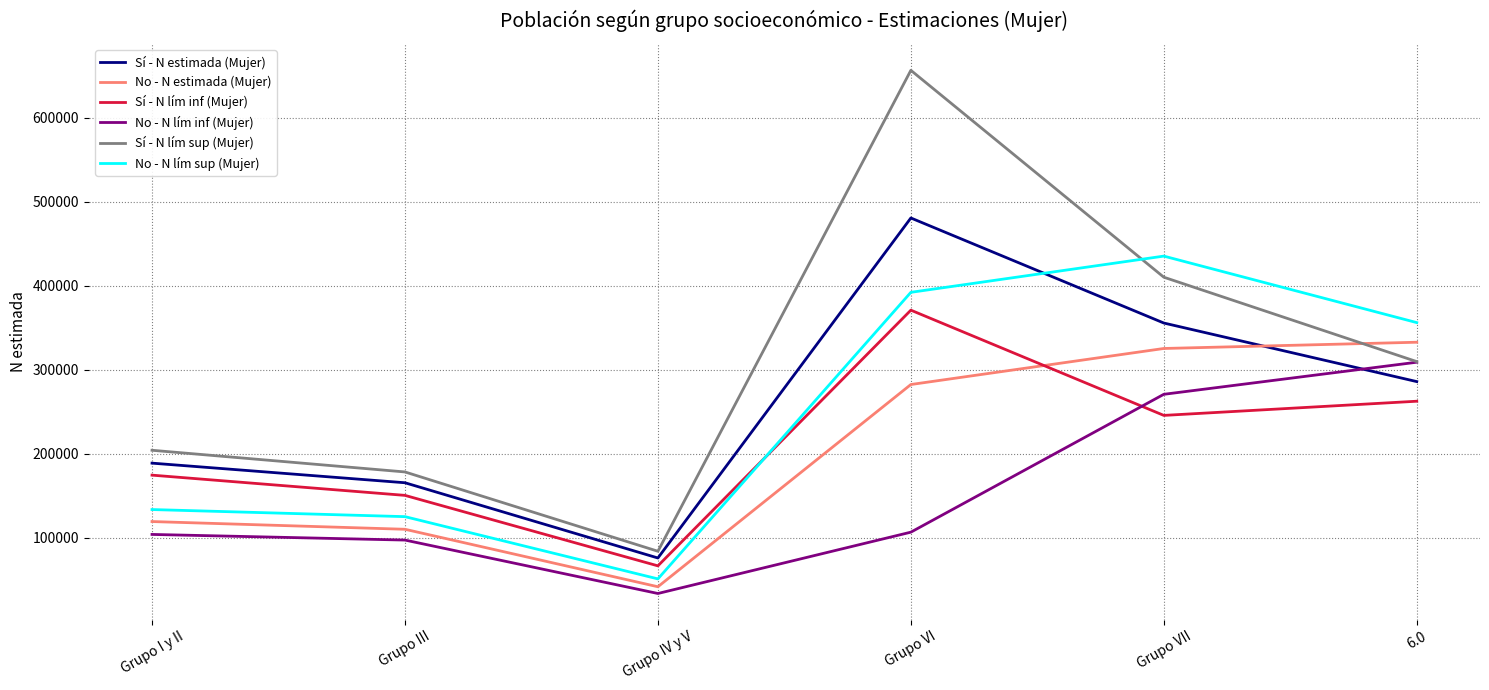

The Sí - N lím inf (Mujer) series shows 104453 at Grupo IV y V. True or false?

False